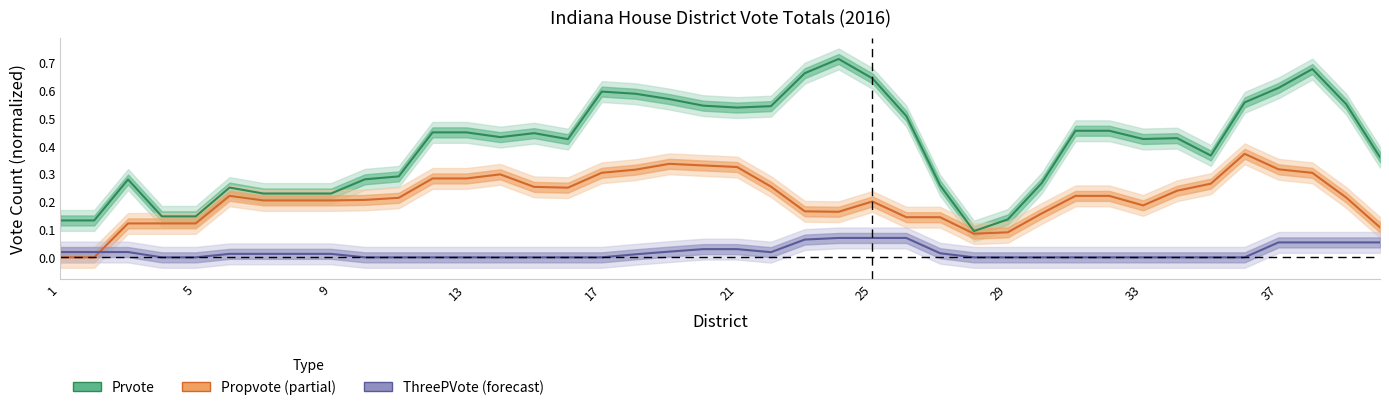

Which series has the widest spread of values?

Prvote